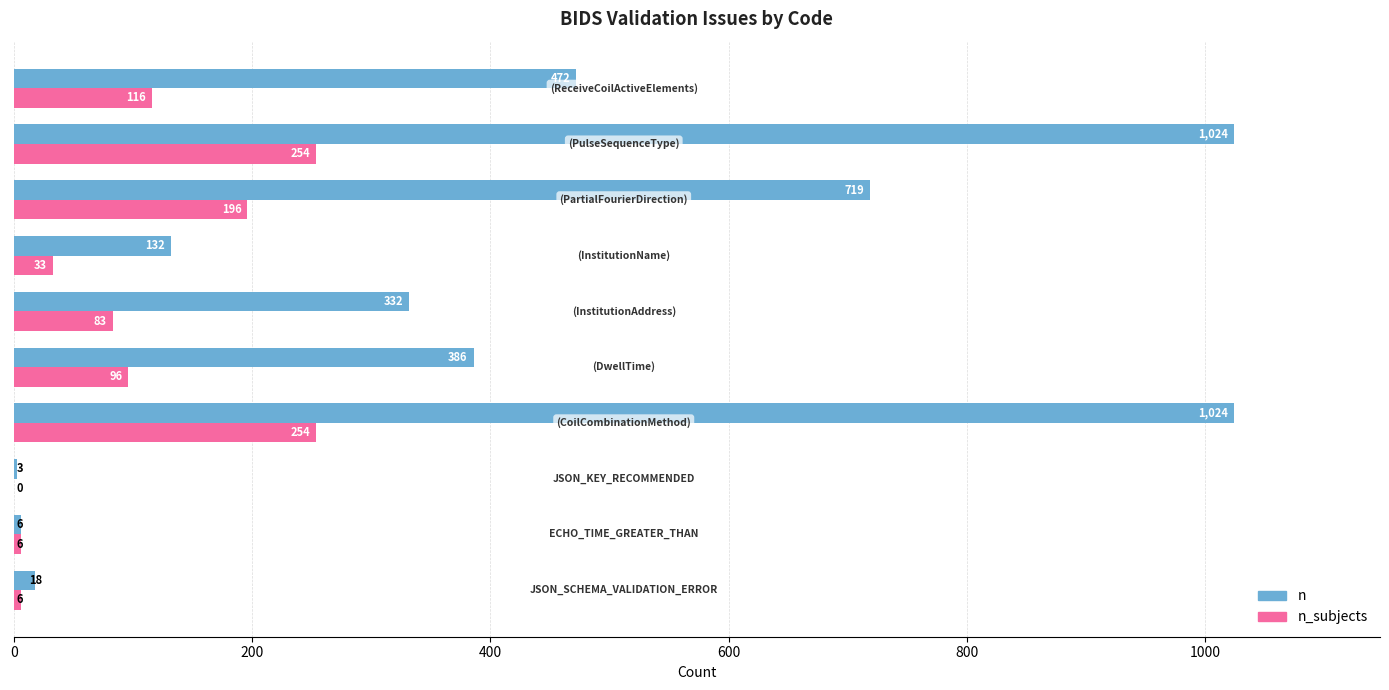

What is the maximum value for n_subjects?

254